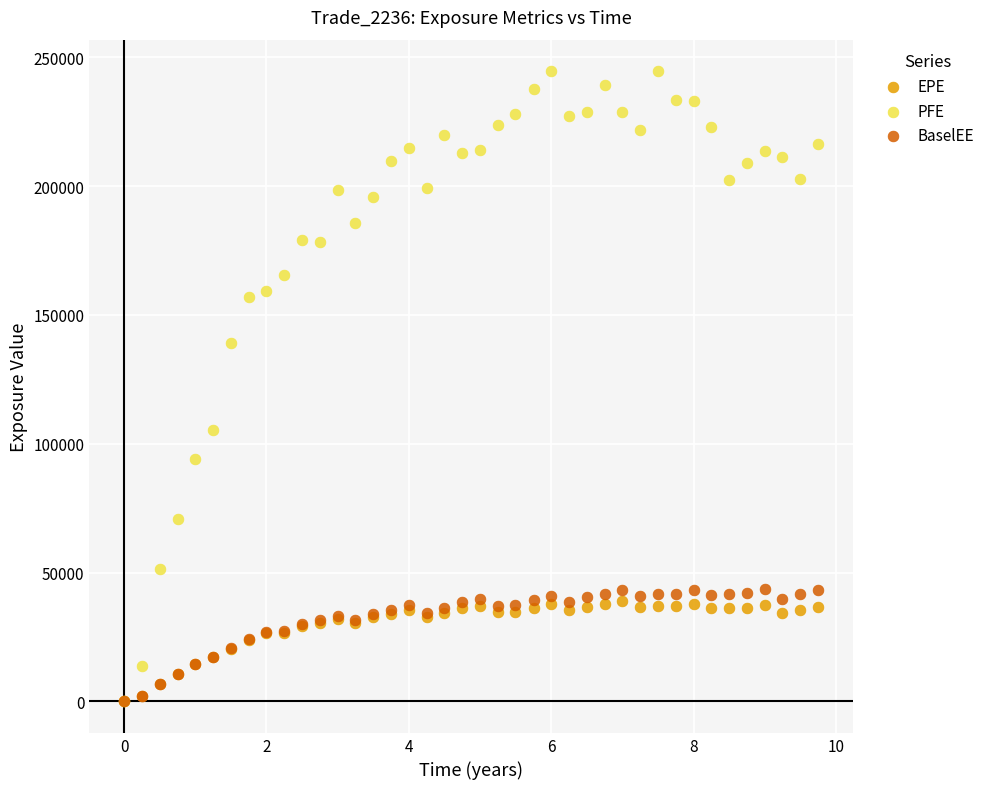

Which series reaches the maximum Y coordinate?

PFE